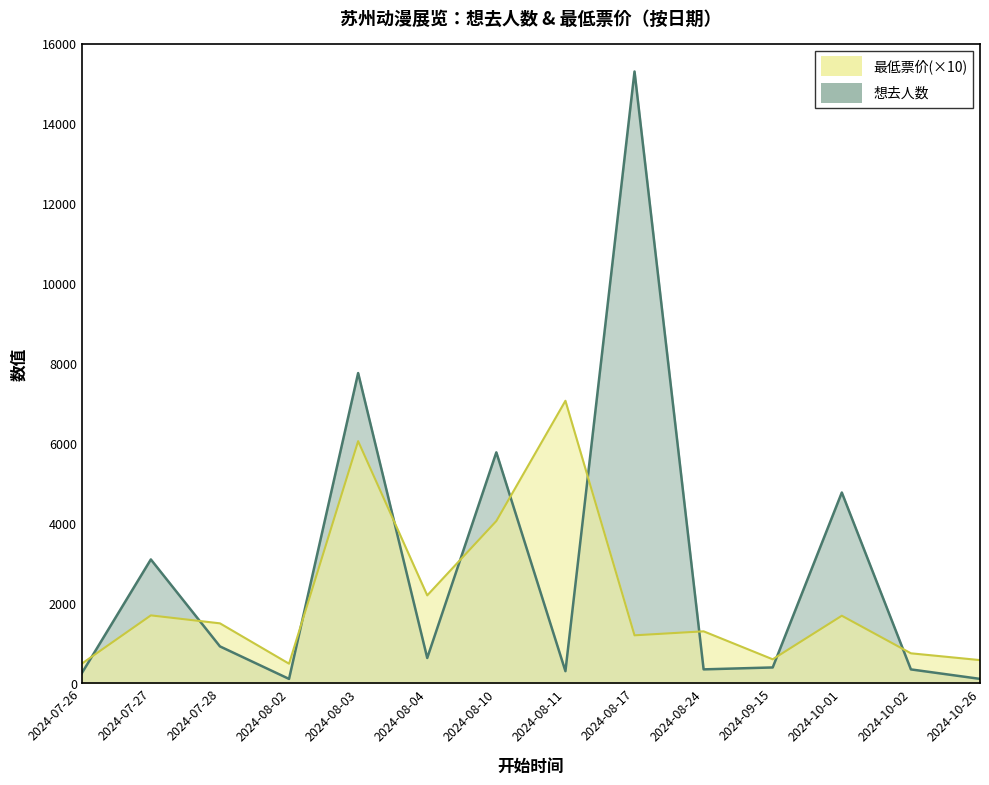

What is the value of the 想去人数 point at the 14th from the left?

110